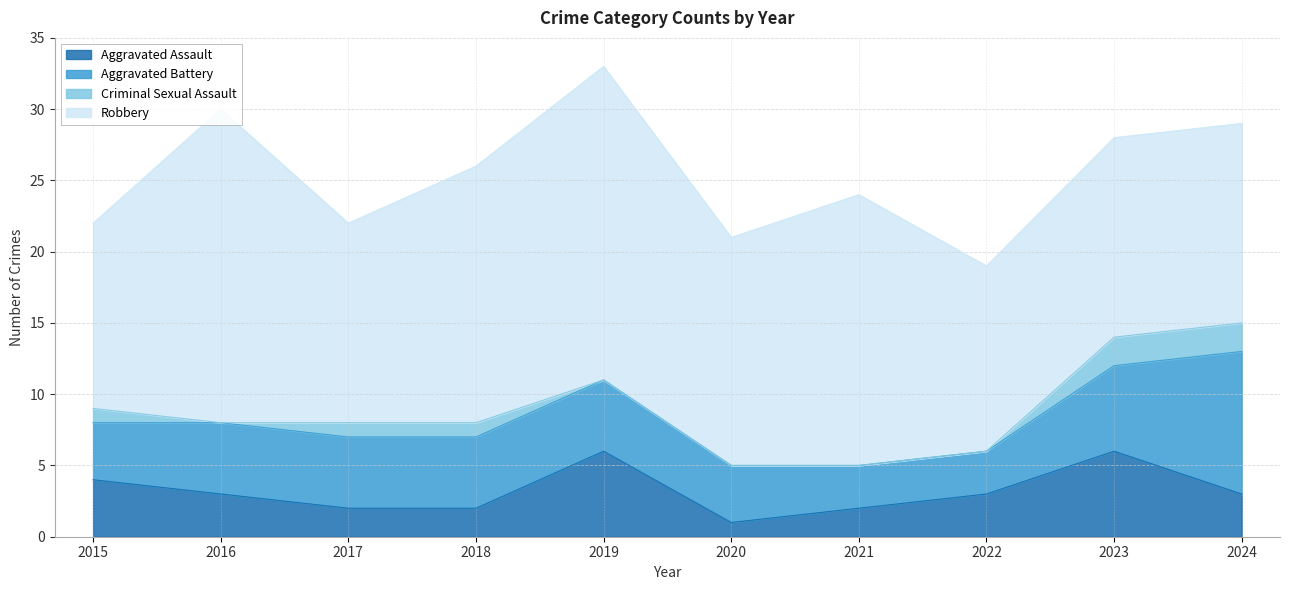

True or false: Criminal Sexual Assault and Aggravated Battery cross at least once.

False